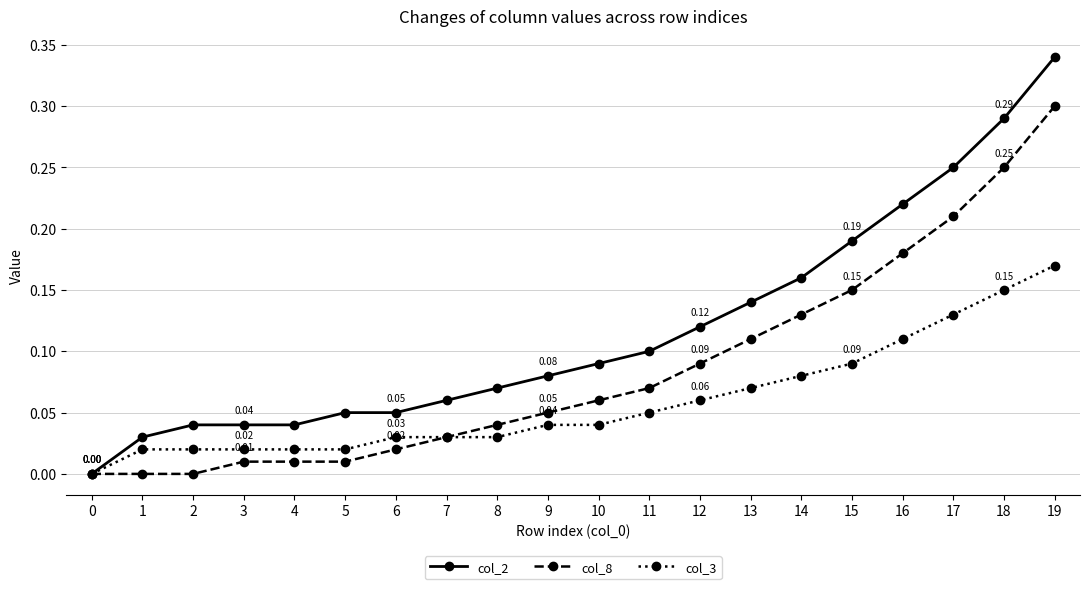

Which series changed the most between 13 and 19?

col_2